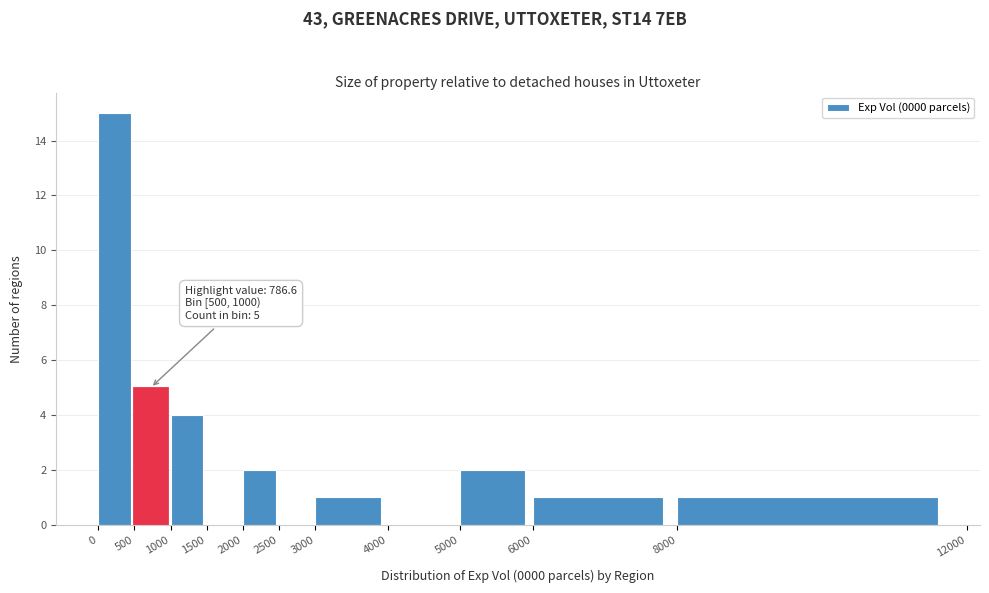

Which range on the x-axis has the tallest bar?

0 to 500